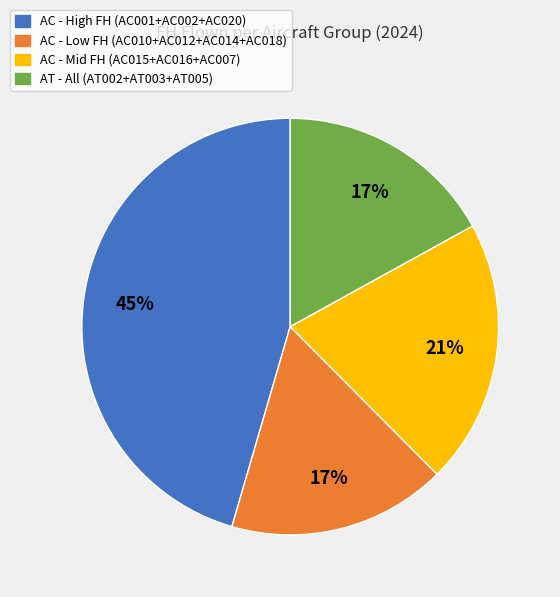

To the nearest percent, what is the average slice percentage?

25%